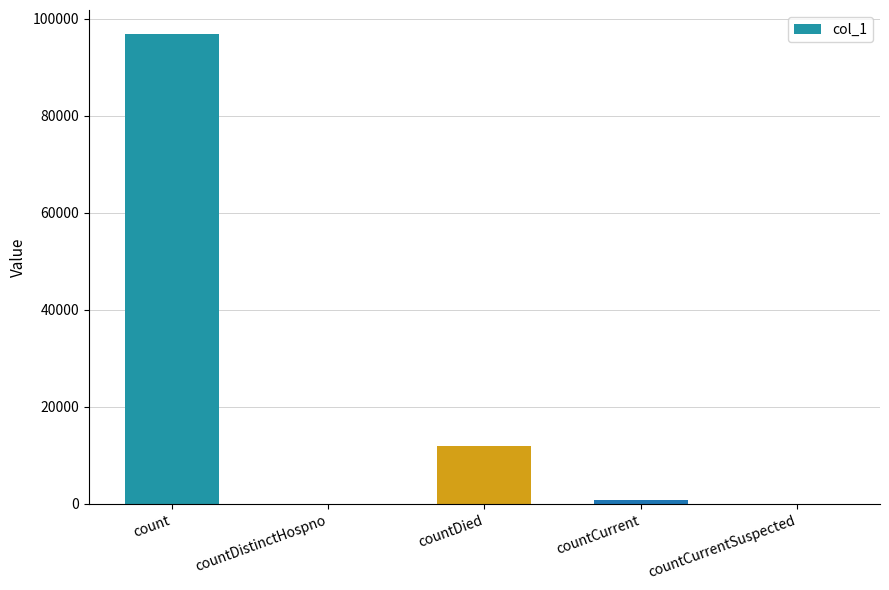

How many categories are shown in the chart?

5